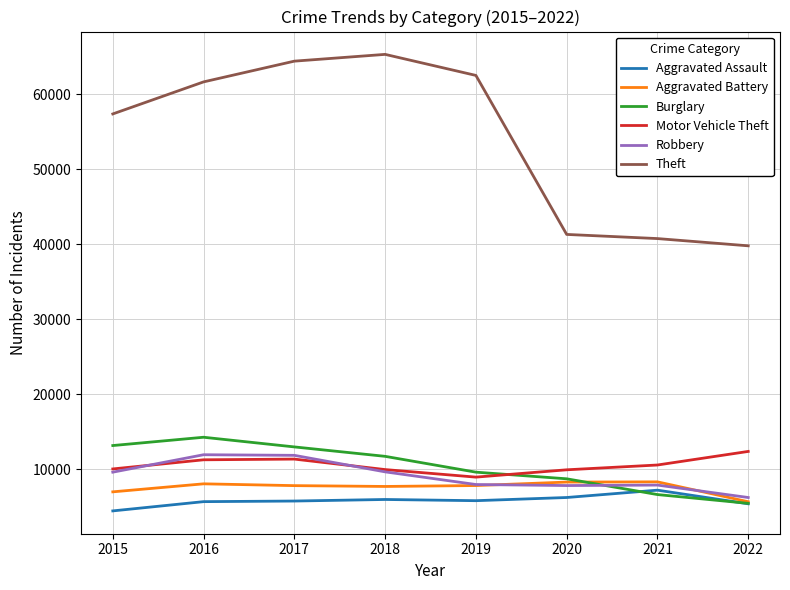

Is it true that Burglary equals 4534 at 2021?

False